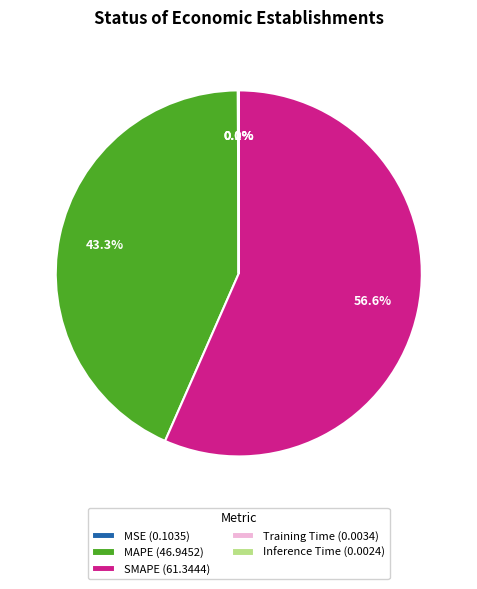

What is the largest slice in the pie chart?

SMAPE